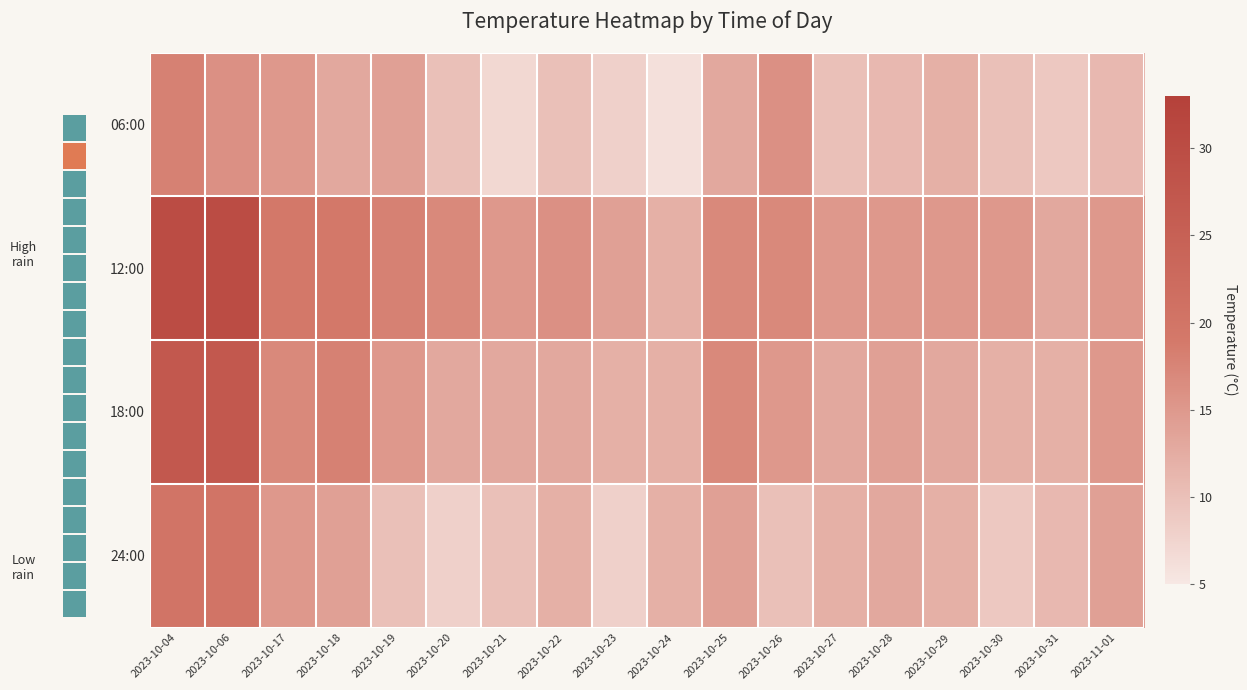

Between 2023-10-20 and 2023-10-22, which series saw the biggest shift?

24:00